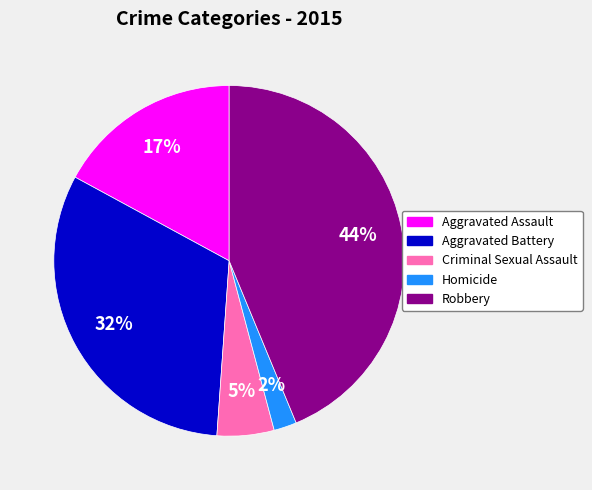

Which has a higher value, Homicide or Aggravated Assault?

Aggravated Assault